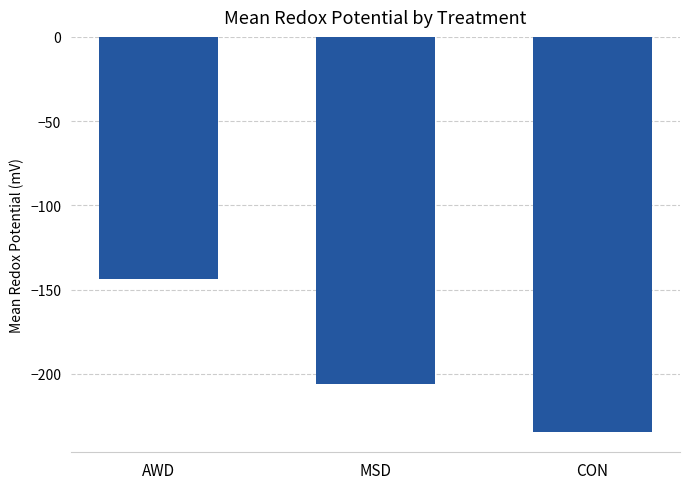

How many bars are there in total?

3